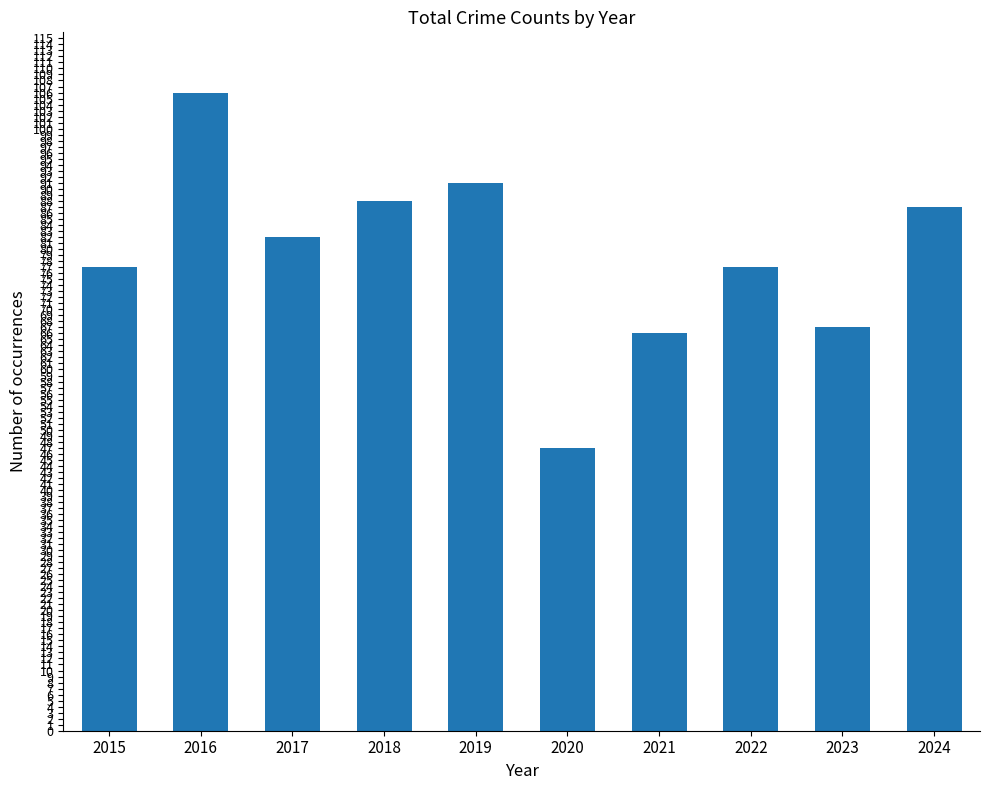

Which category has the highest value across all series?

2016